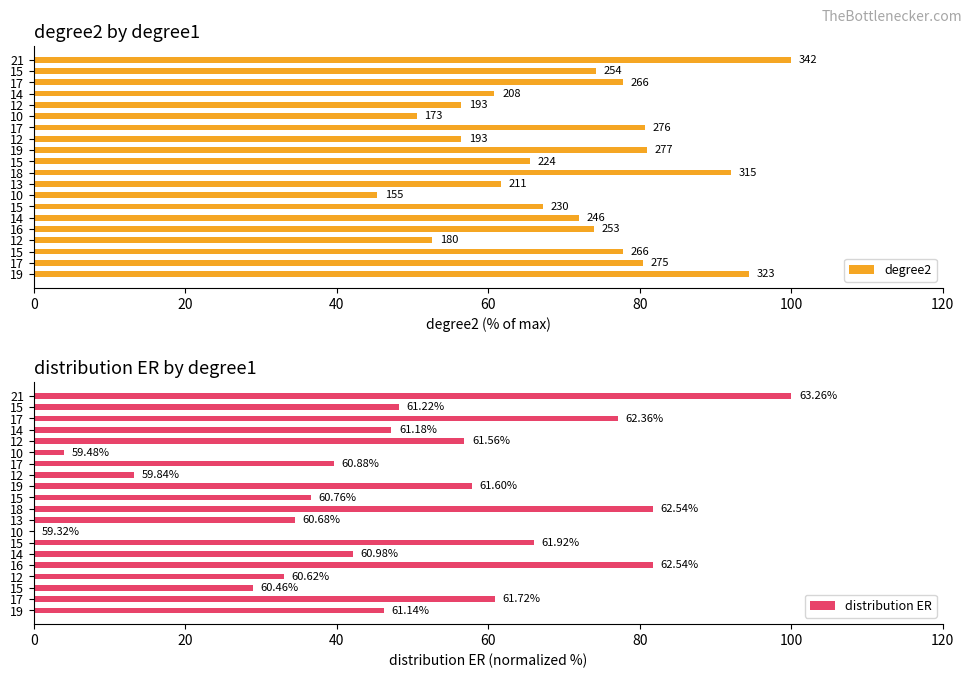

What is the difference between the second highest and minimum values in the distribution ER series?

81.7